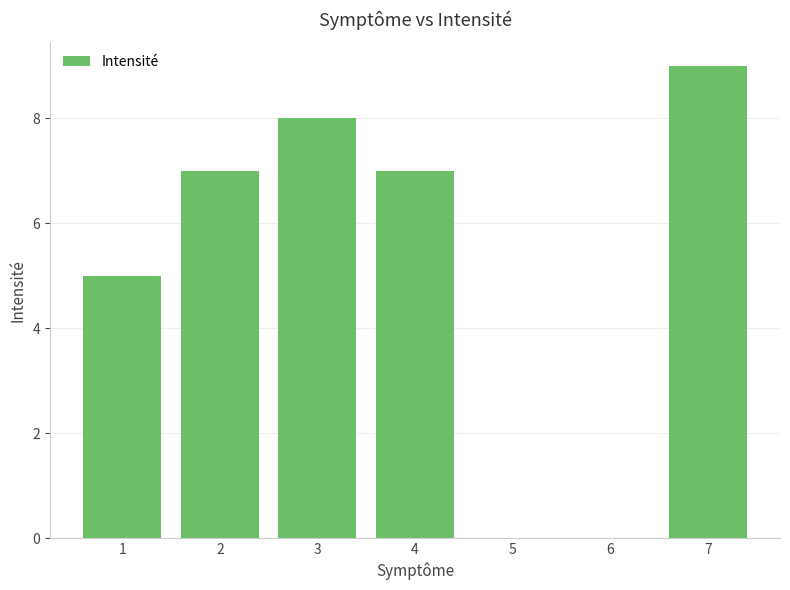

The chart shows a value of 15 at 7. True or false?

False